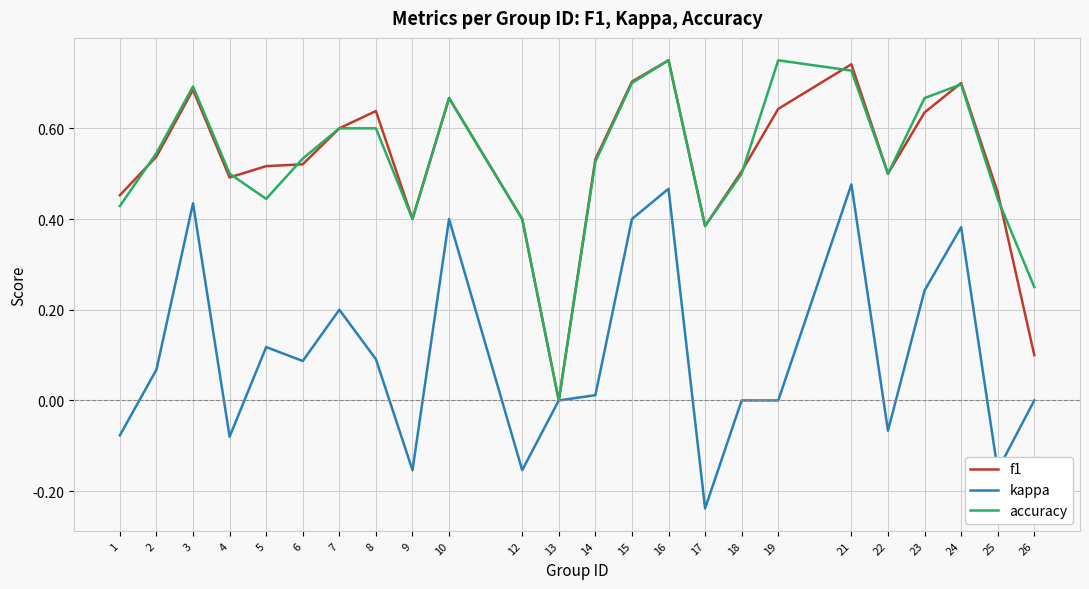

Does the chart have visible grid lines?

Yes